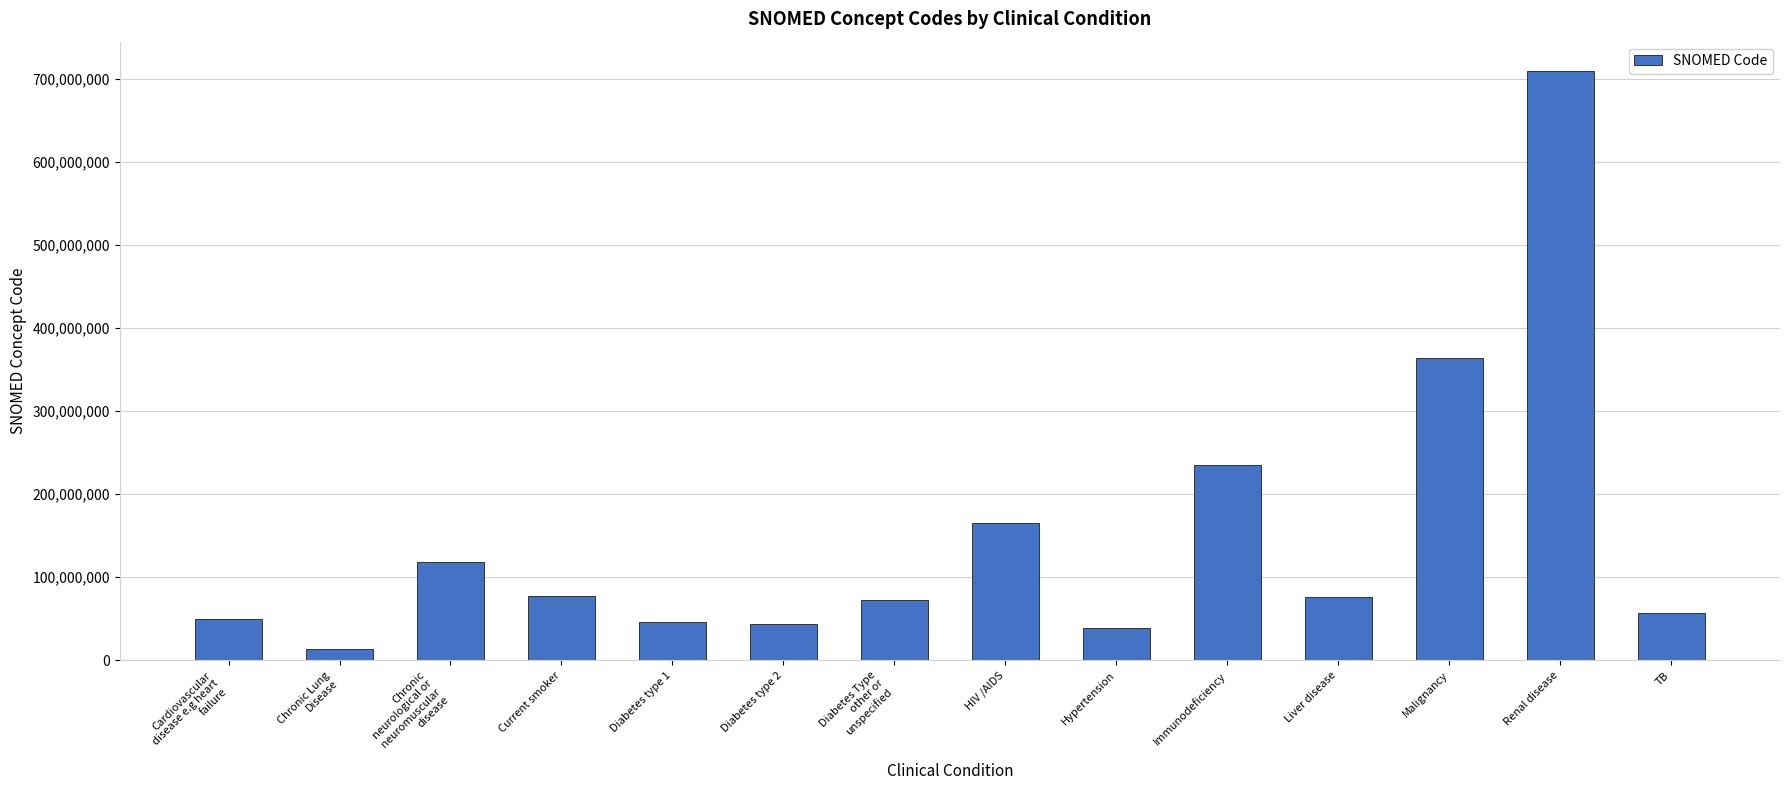

Are the bars horizontal?

No